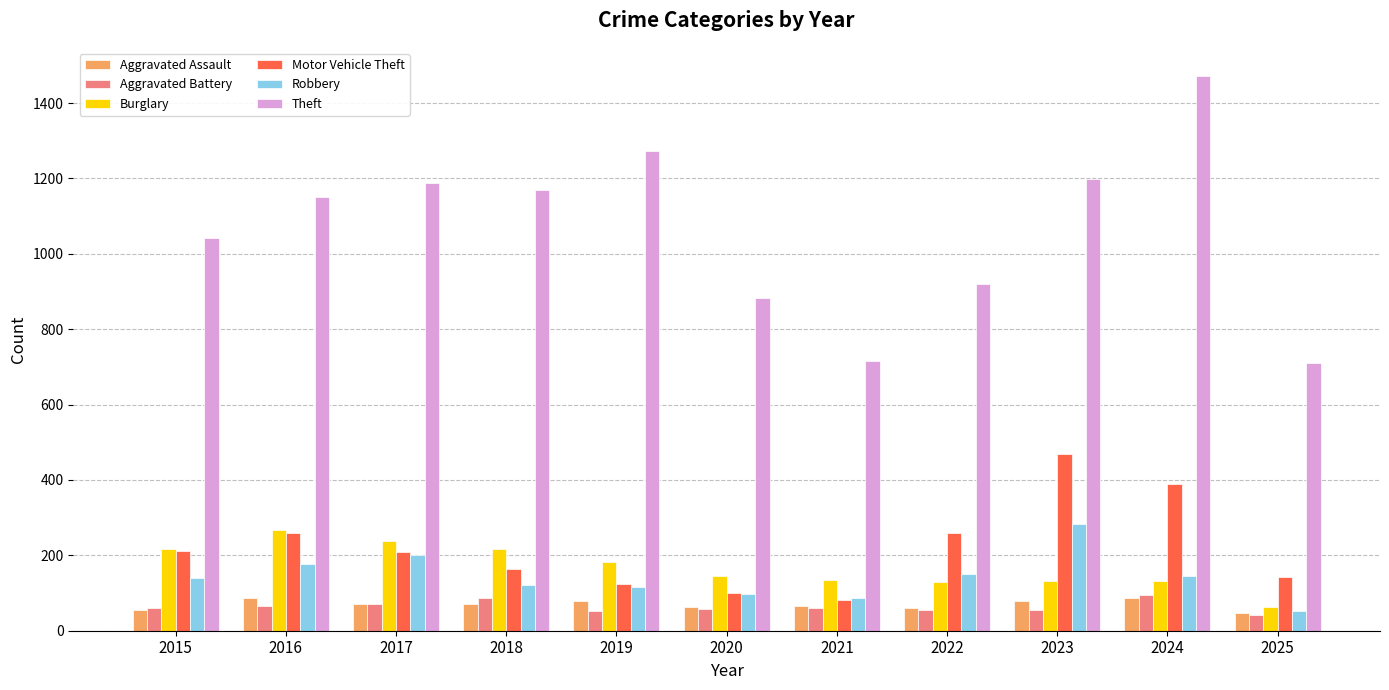

The value of Theft at 2024 is 920. True or false?

False